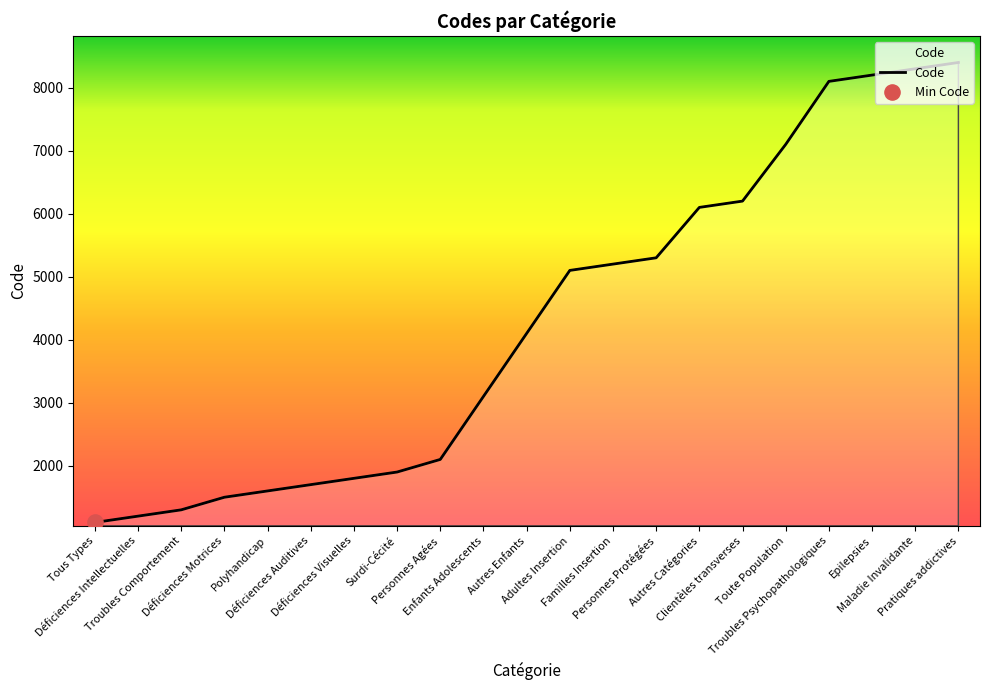

Between Déficiences Auditives and Troubles Comportement, which is larger?

Déficiences Auditives